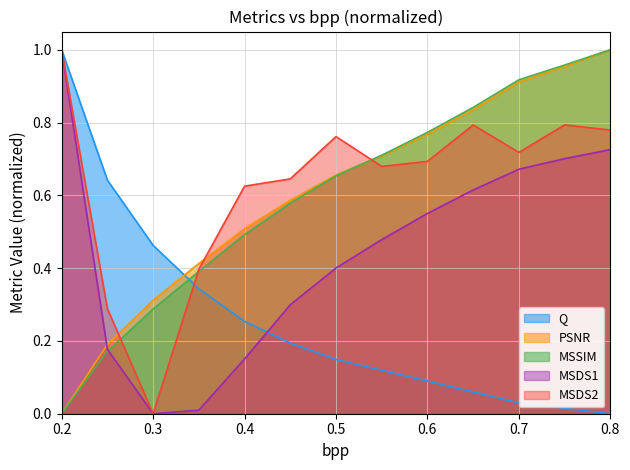

What is the difference between the second highest and second lowest values in the MSSIM series?

0.8